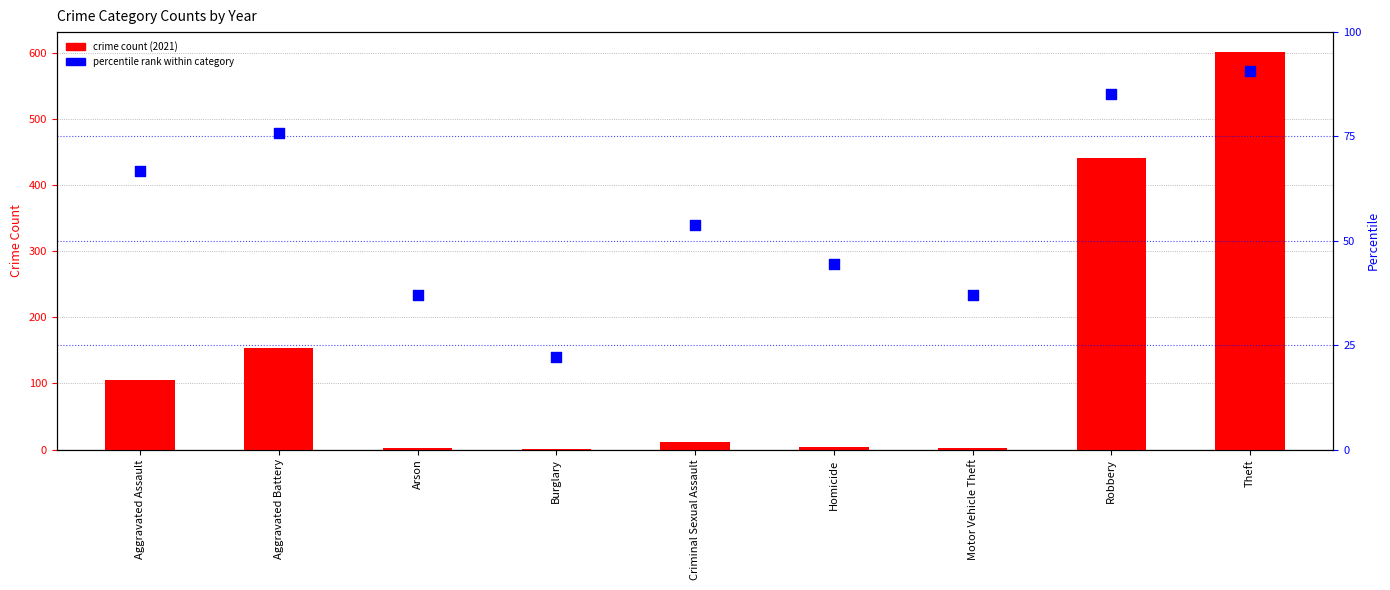

Which series has the widest spread of Y values?

crime count